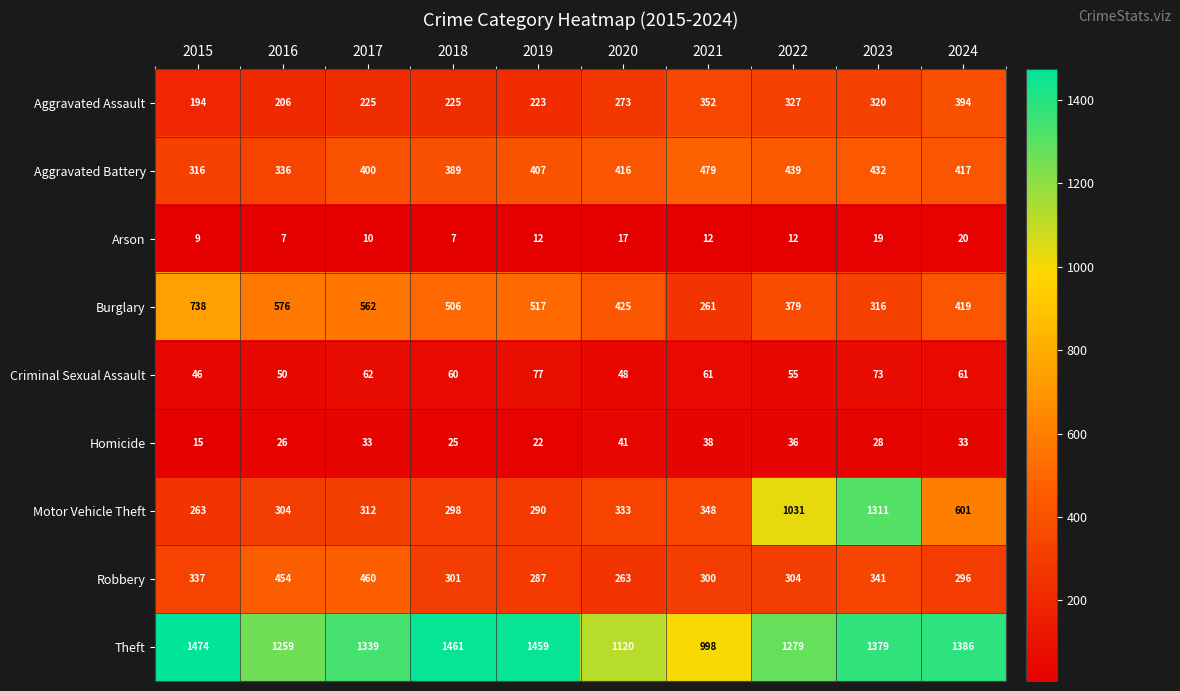

What is the maximum value shown in the chart?

1474